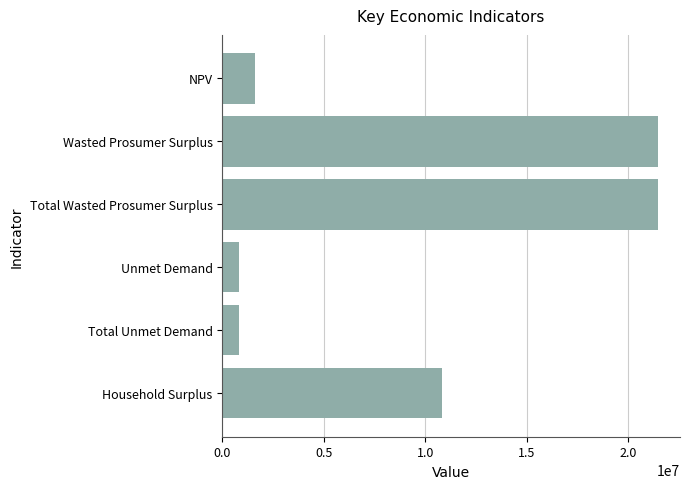

Approximately how many times larger is the value at Wasted Prosumer Surplus compared to Household Surplus?

2.0